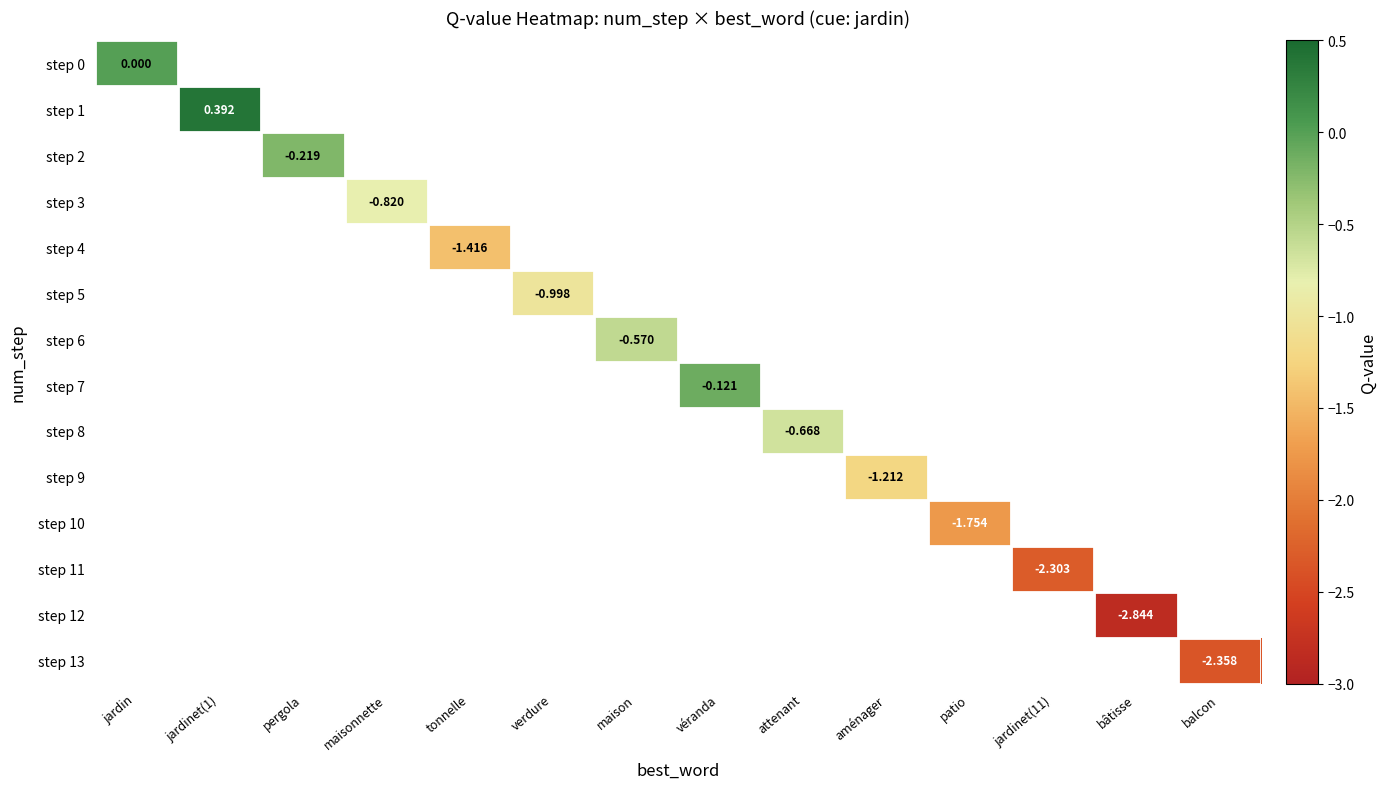

What is the maximum value shown in the chart?

0.4